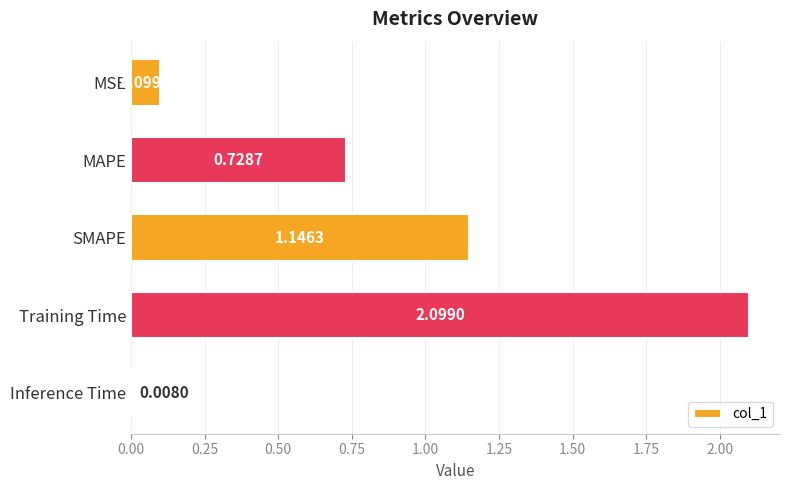

Are the bars horizontal?

Yes